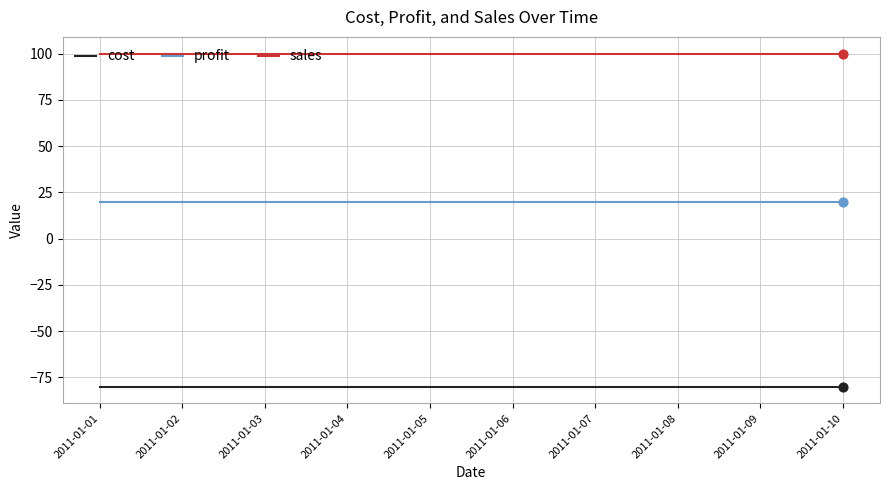

What are all the series names shown in the legend?

cost, profit, sales